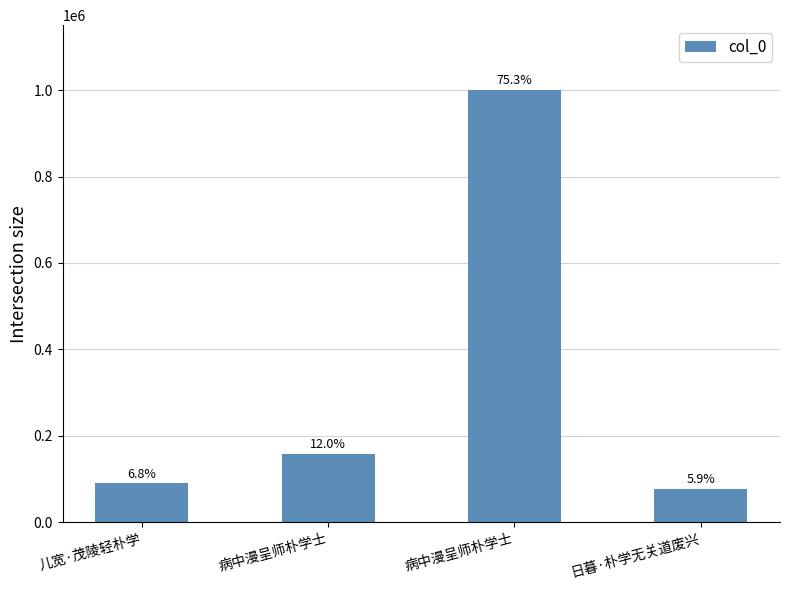

At which category does the chart reach its minimum across all series?

日暮·朴学无关道废兴